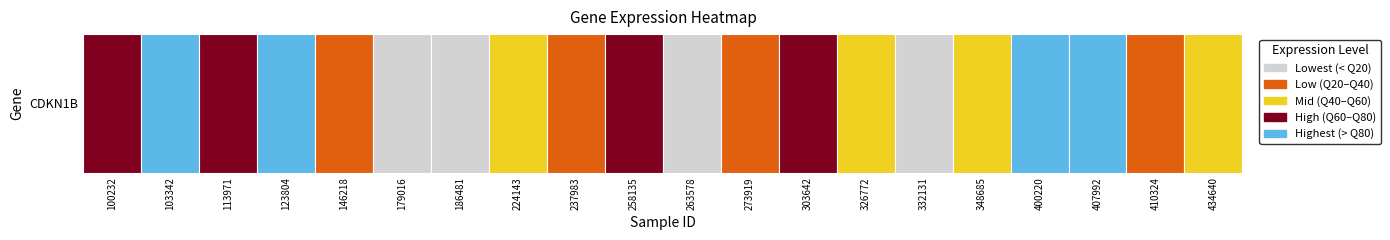

Rank the categories by value from lowest to highest.

5, 10, 6, 14, 4, 18, 8, 11, 19, 7, 13, 15, 9, 2, 0, 12, 1, 16, 17, 3